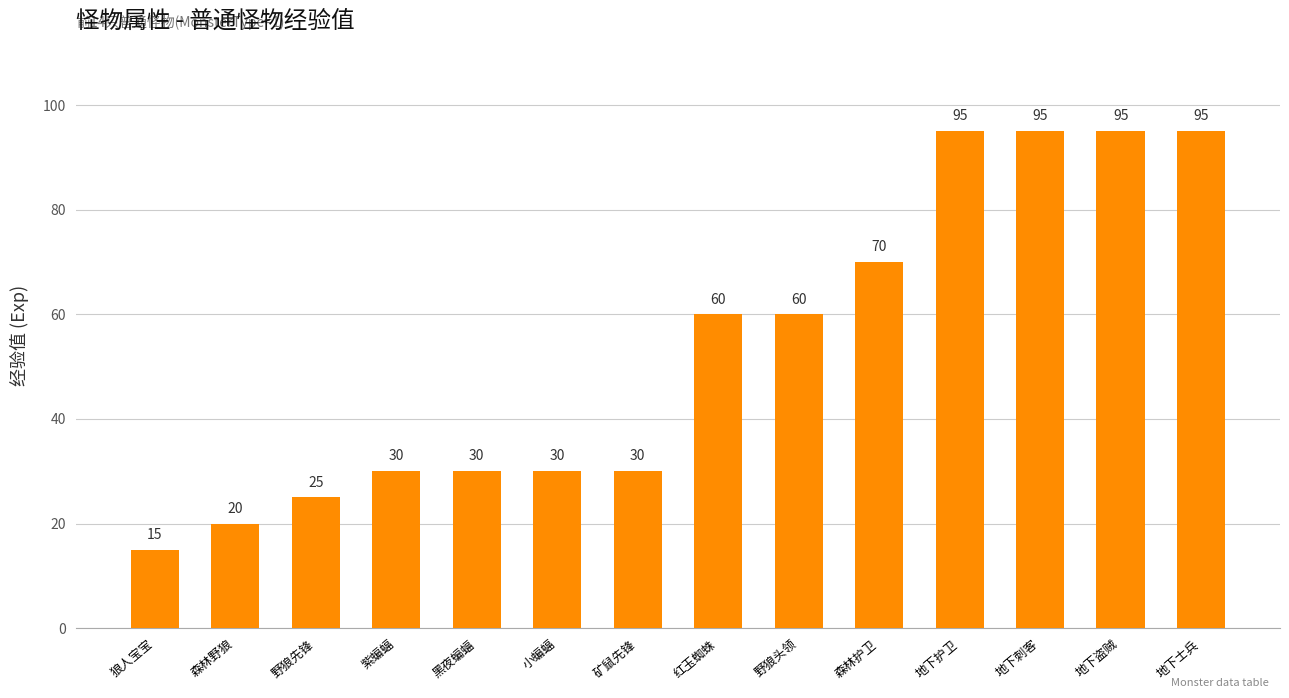

What is the value of the 3rd bar from the left?

25